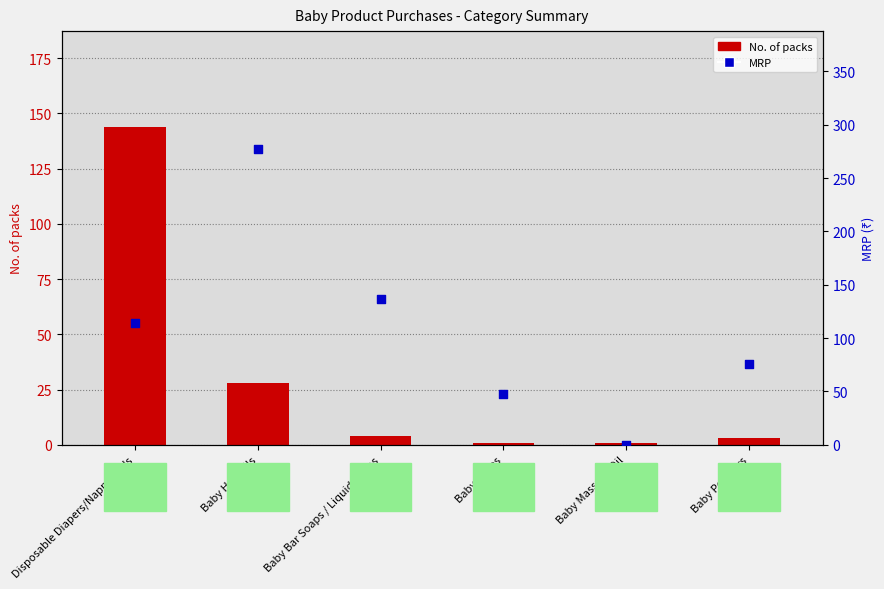

Which series reaches the minimum Y coordinate?

MRP